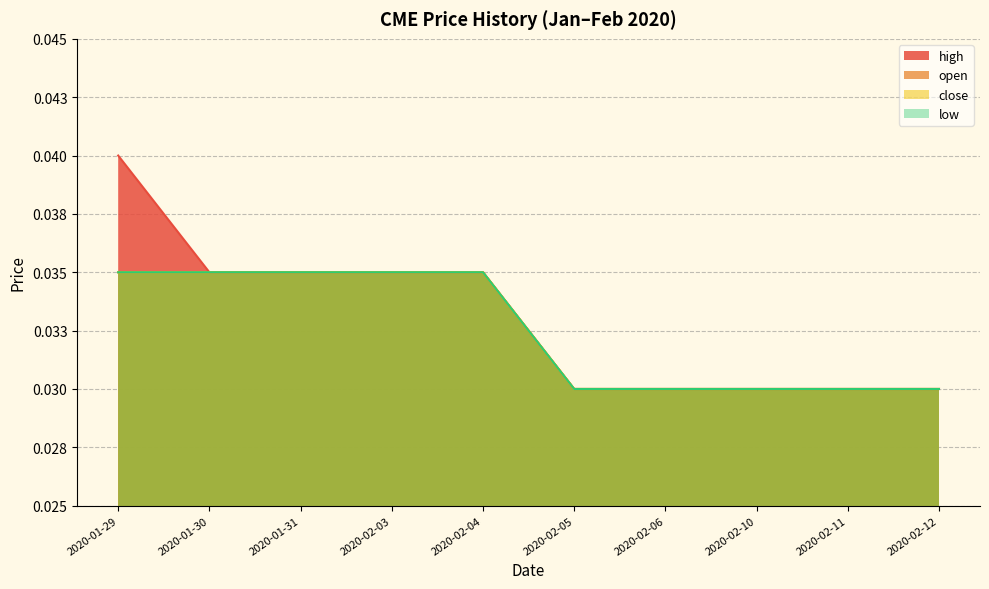

True or false: high has a value of 0.0 at 2020-02-12.

True